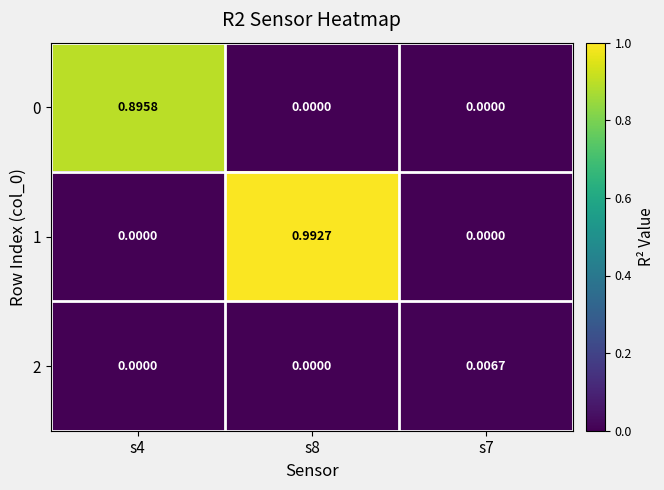

At which category is the sum across all series the highest?

s8